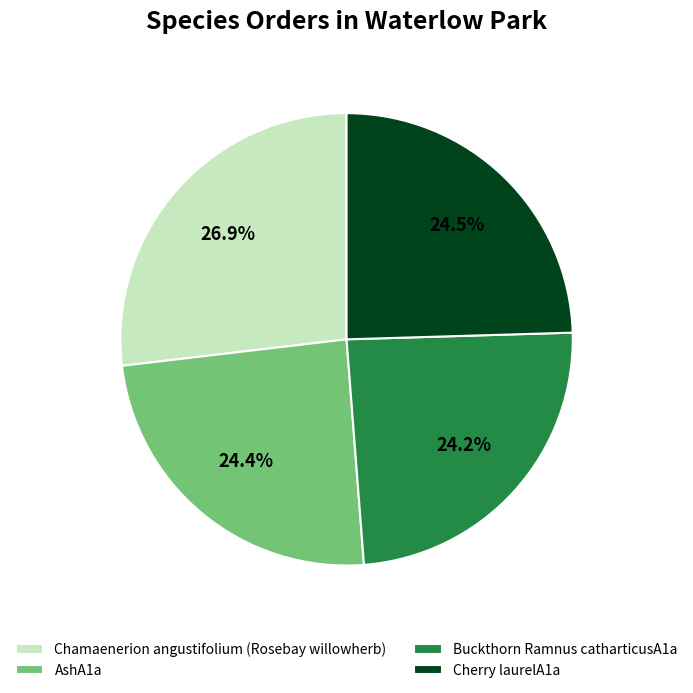

Is the sum of Buckthorn Ramnus catharticusA1a and Chamaenerion angustifolium (Rosebay willowherb) greater than half?

Yes